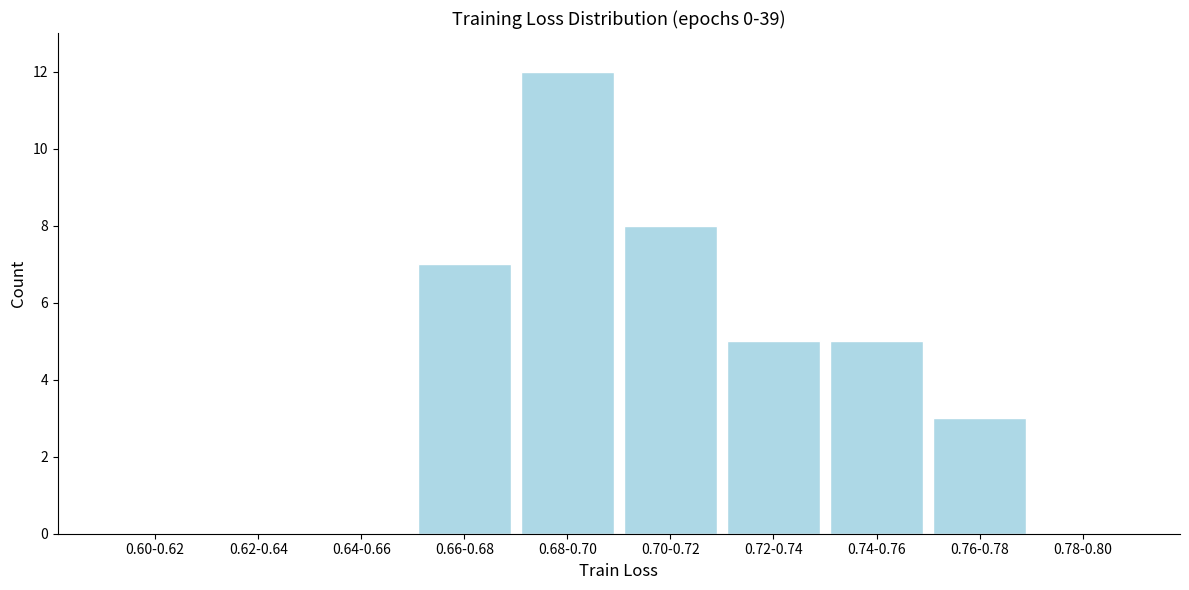

Reading left to right, what are all the values shown in this chart?

0.60-0.62=0	0.62-0.64=0	0.64-0.66=0	0.66-0.68=7	0.68-0.70=12	0.70-0.72=8	0.72-0.74=5	0.74-0.76=5	0.76-0.78=3	0.78-0.80=0